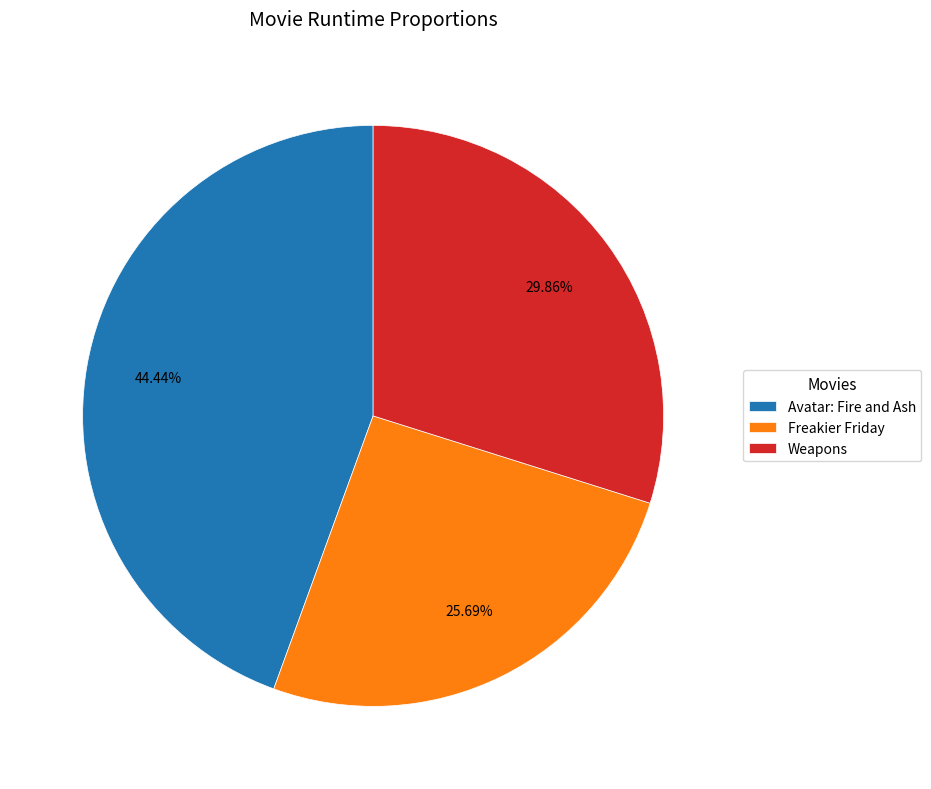

Is it true that Avatar: Fire and Ash is 44% of the pie?

True